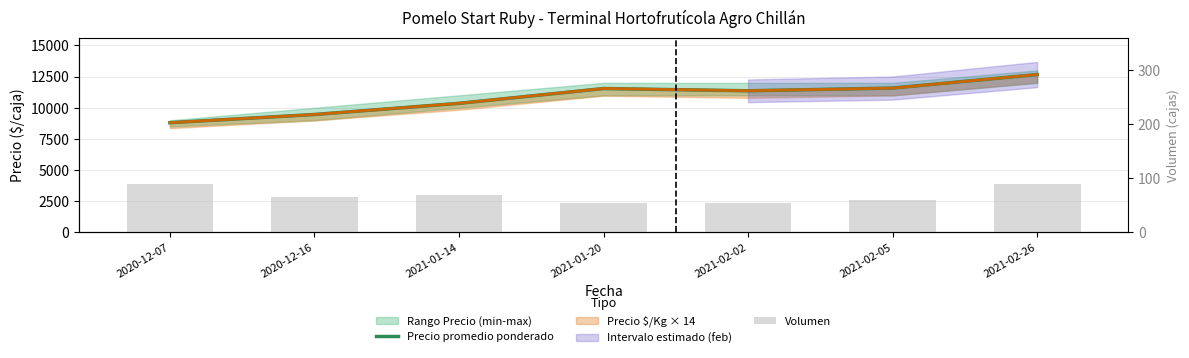

The Precio promedio ponderado series shows 20033 at 2021-02-02. True or false?

False